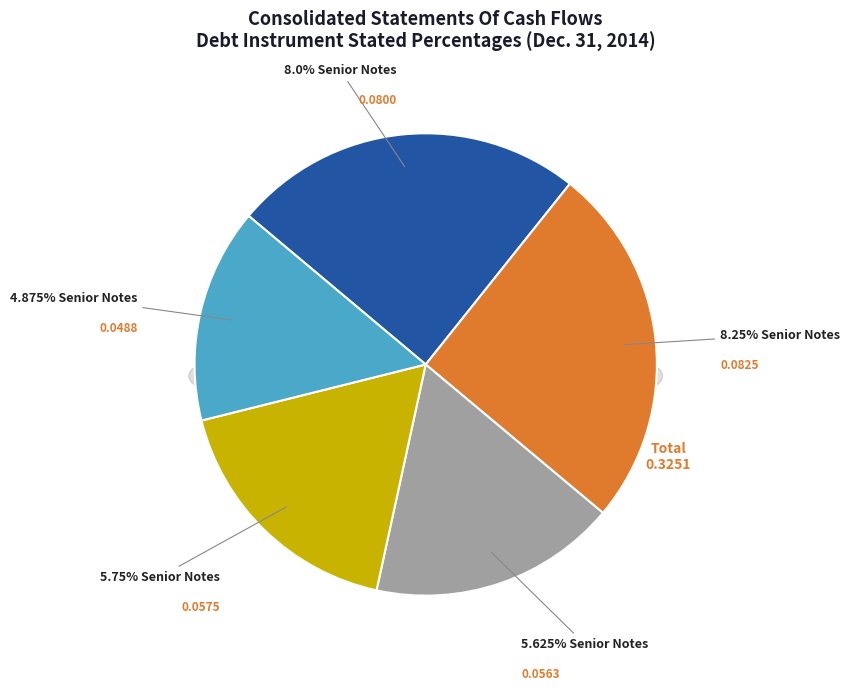

To the nearest percent, what is the average slice percentage?

20%